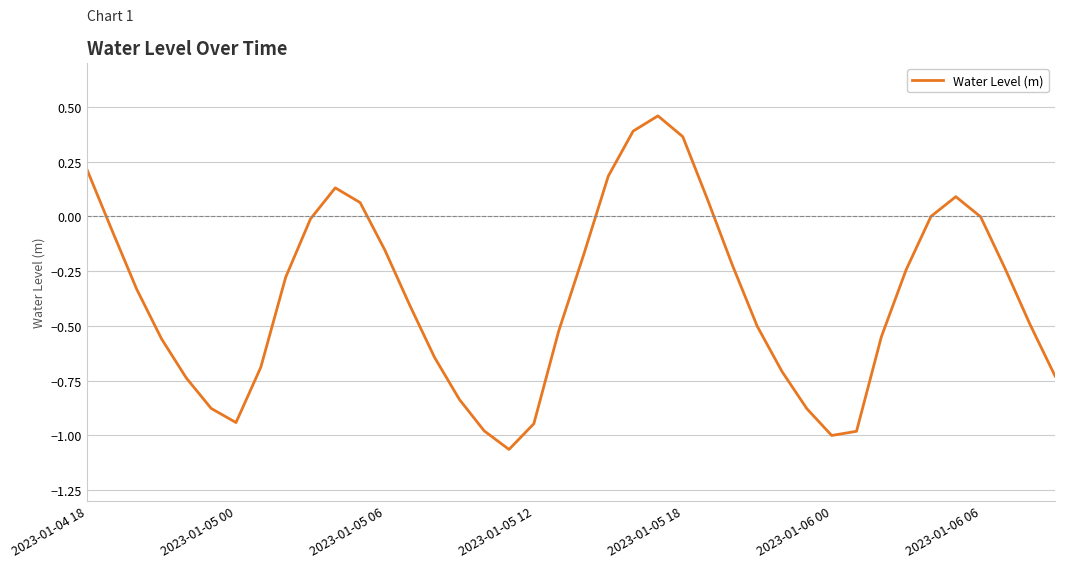

True or false: the data has more than 0 interior local peaks.

True